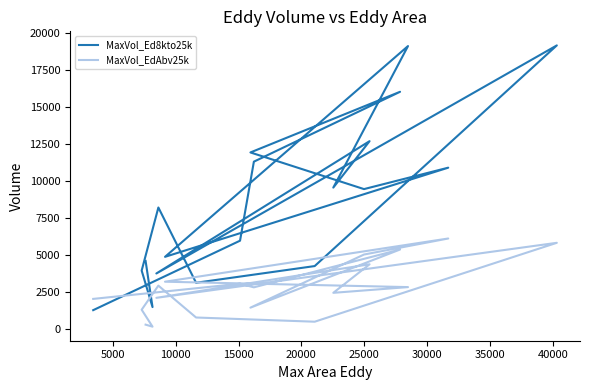

What are all the series names shown in the legend?

MaxVol_Ed8kto25k, MaxVol_EdAbv25k